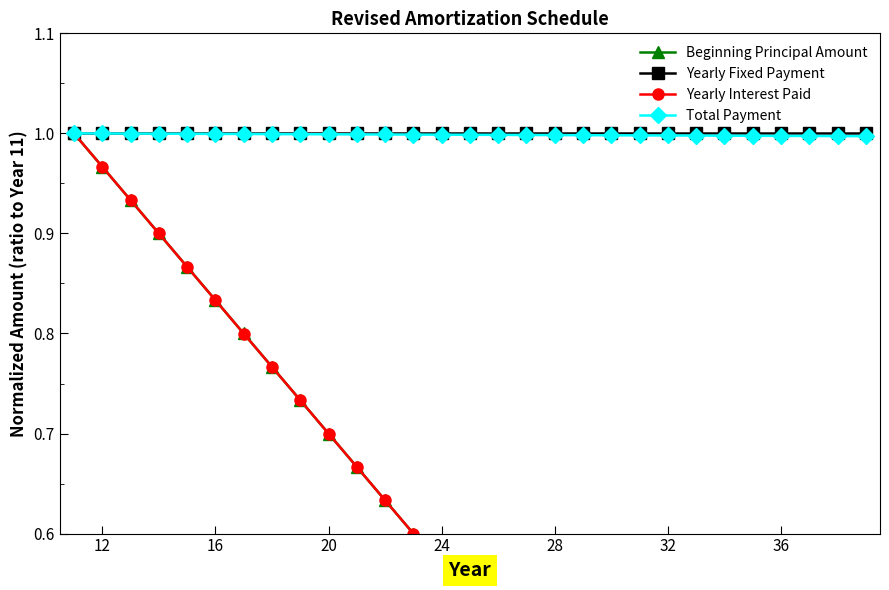

What is the highest value of the Yearly Fixed Payment series?

1.0